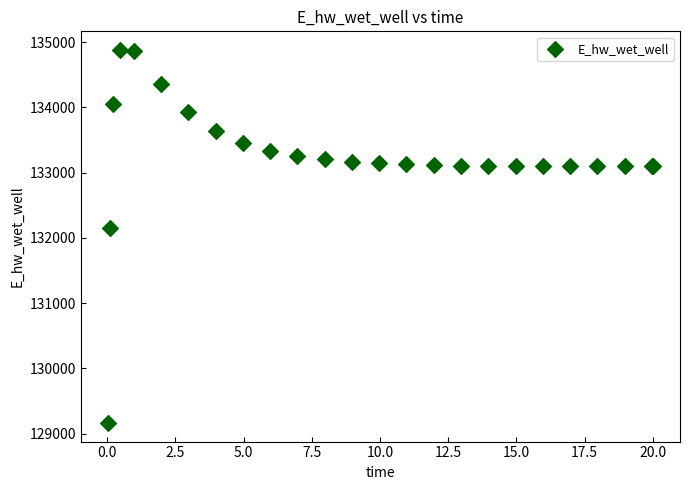

What Y value in the scatter plot is closest to 132021?

132146.2